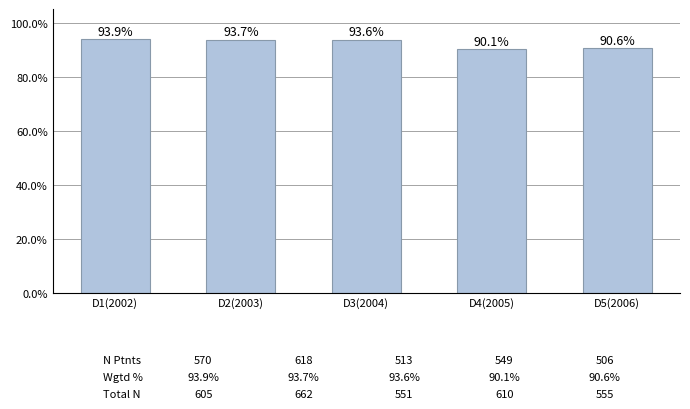

True or false: the data shows 161.5 at D1(2002).

False